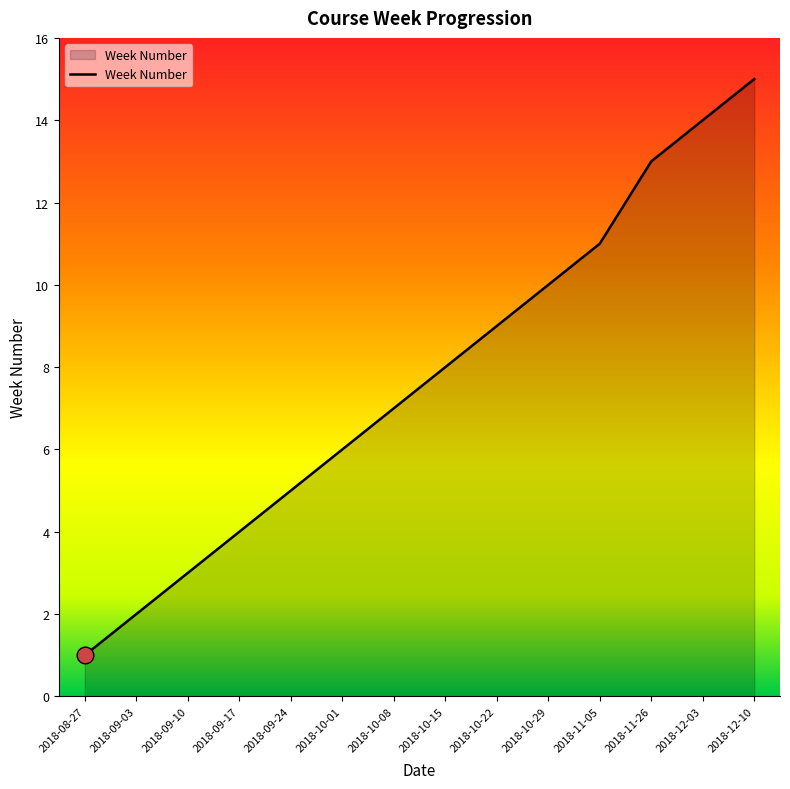

What is the smallest value displayed?

1